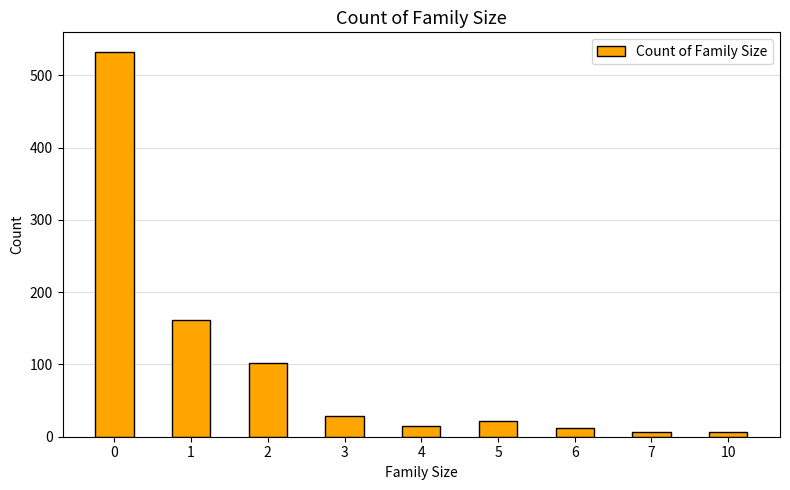

How many data points are less than 22?

4